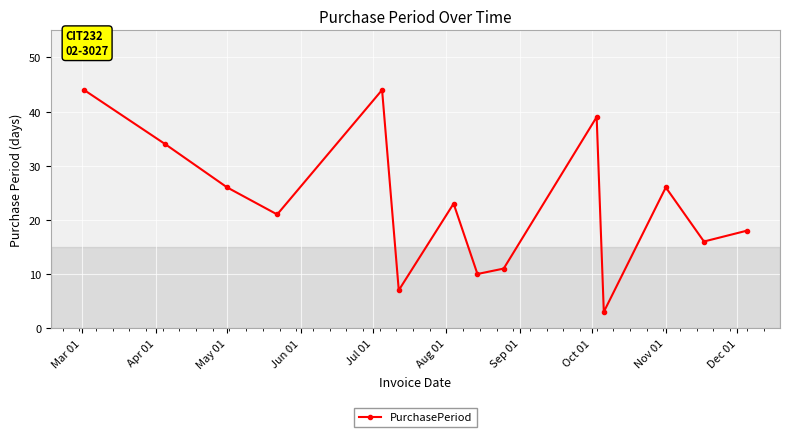

Reading left to right, what are all the values shown in this chart?

44	34	26	21	44	7	23	10	11	39	3	26	16	18